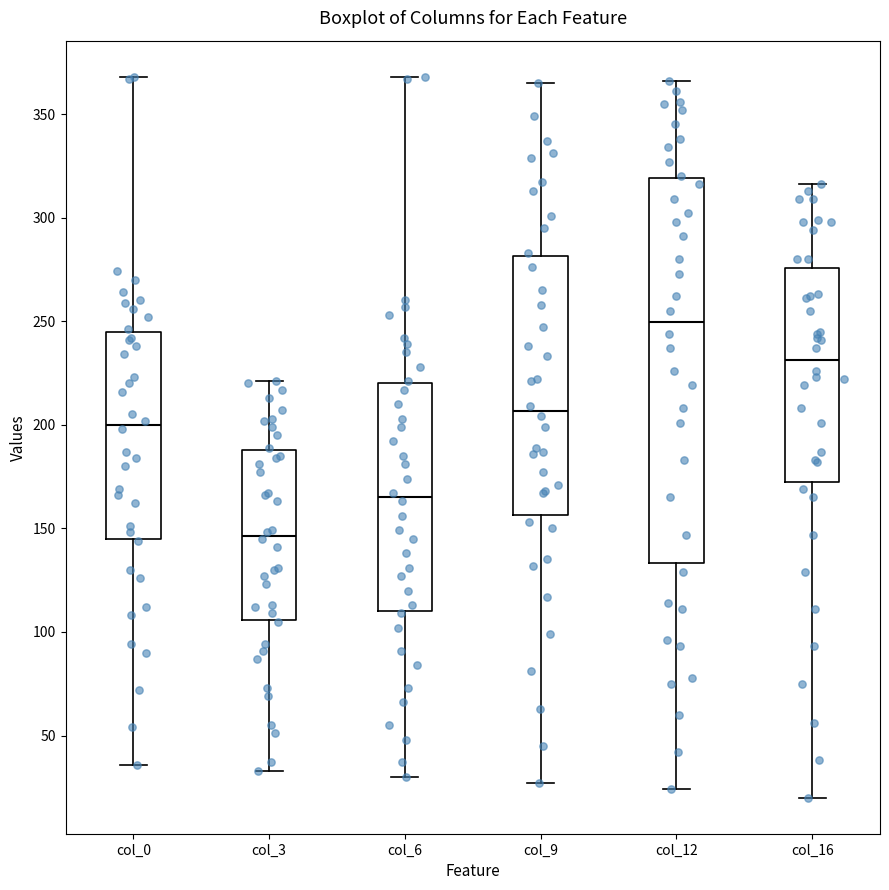

Where does the lower whisker of the box for col_16 end on the y-axis? The values are not printed on the chart, so give them approximately, as read against the axis.

20